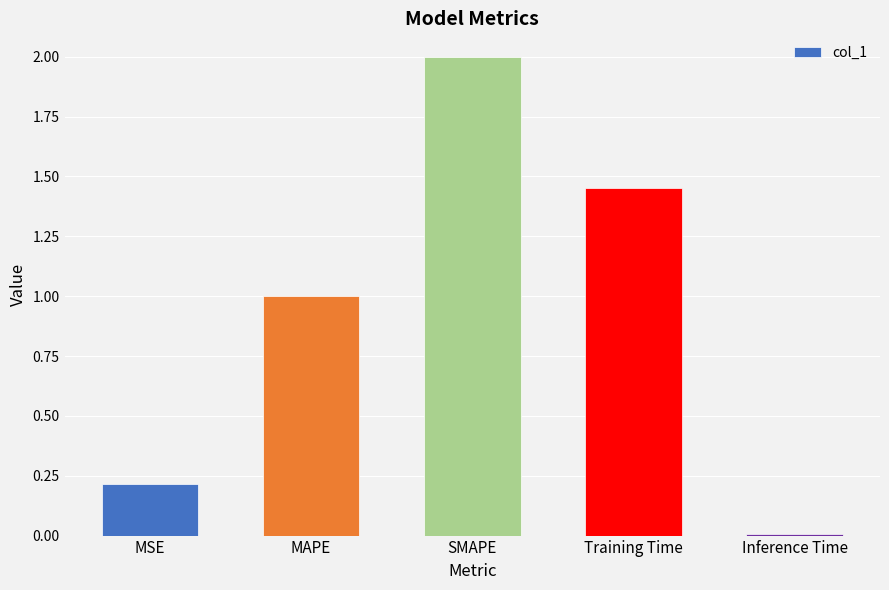

Which label corresponds to the smallest value in the chart?

Inference Time